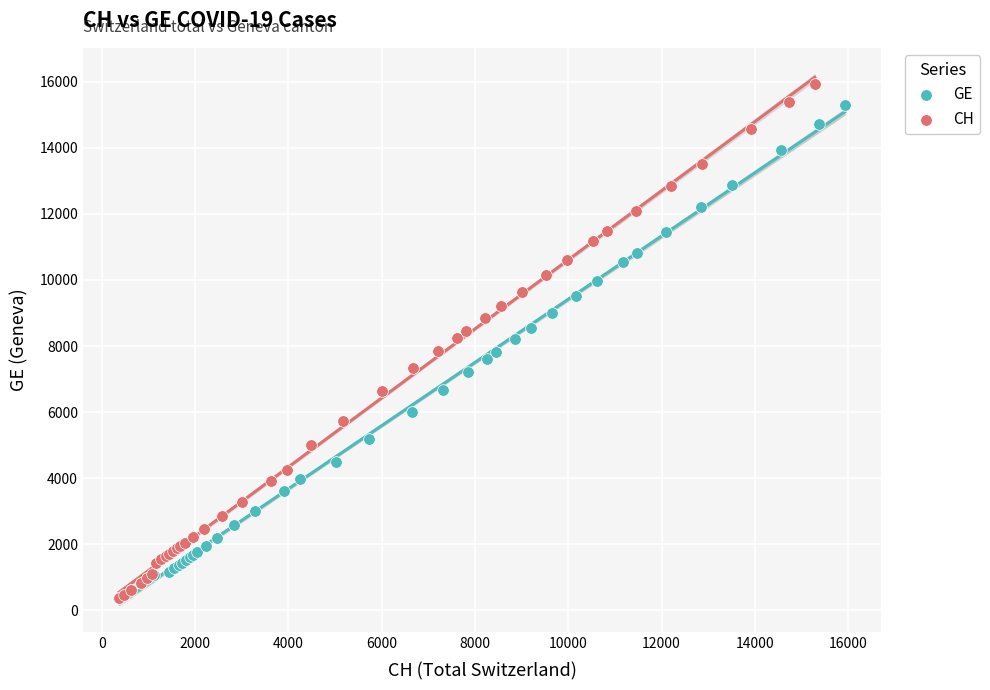

What are all the series names shown in the legend?

GE, CH